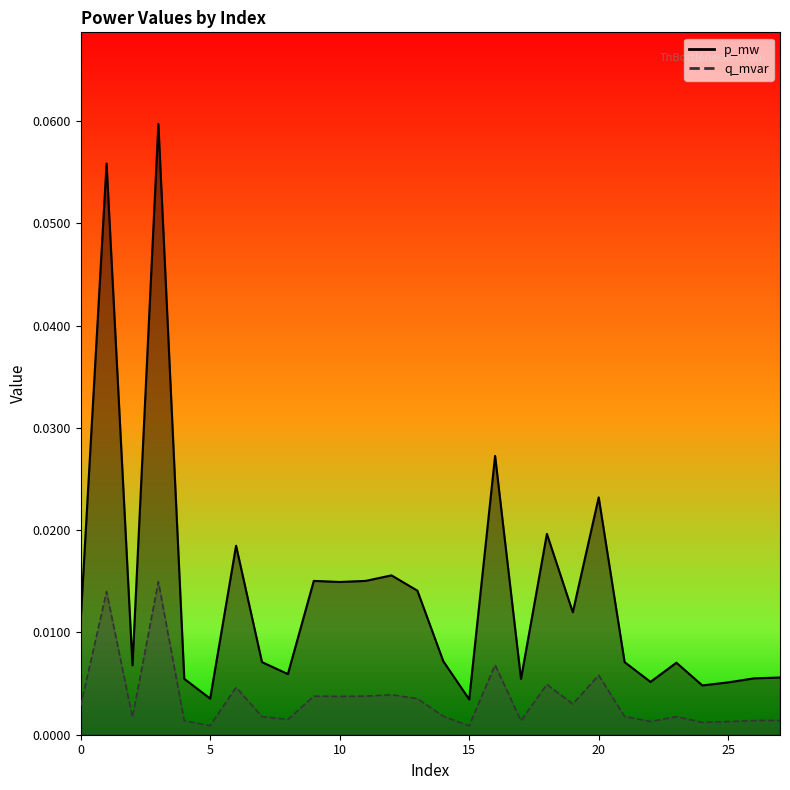

What is the difference between the second highest and second lowest values in the p_mw series?

0.1